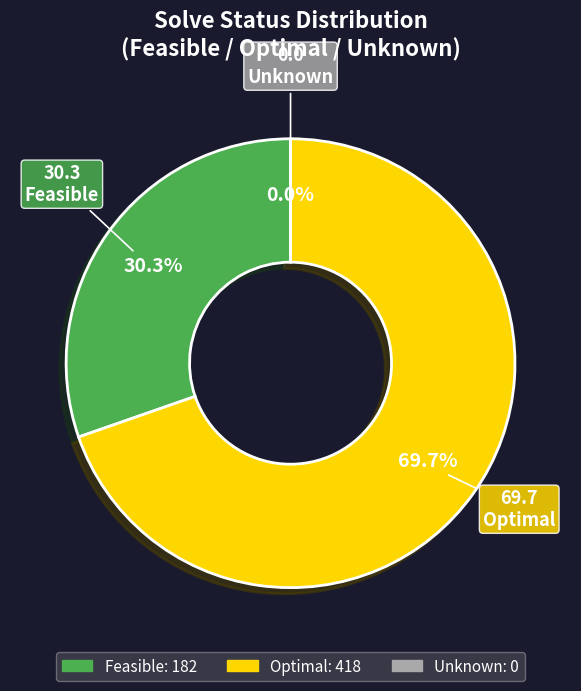

To the nearest percent, what portion does Optimal represent?

70%